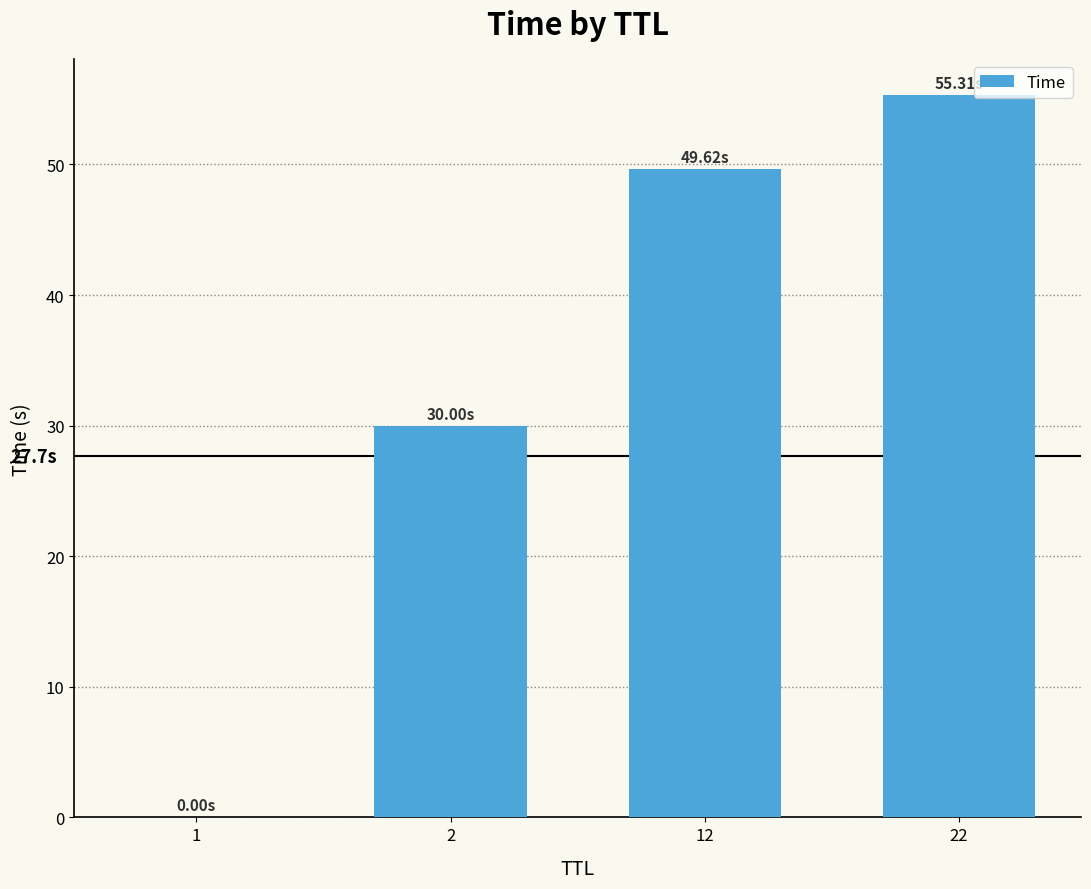

What is the sum of all values?

134.9